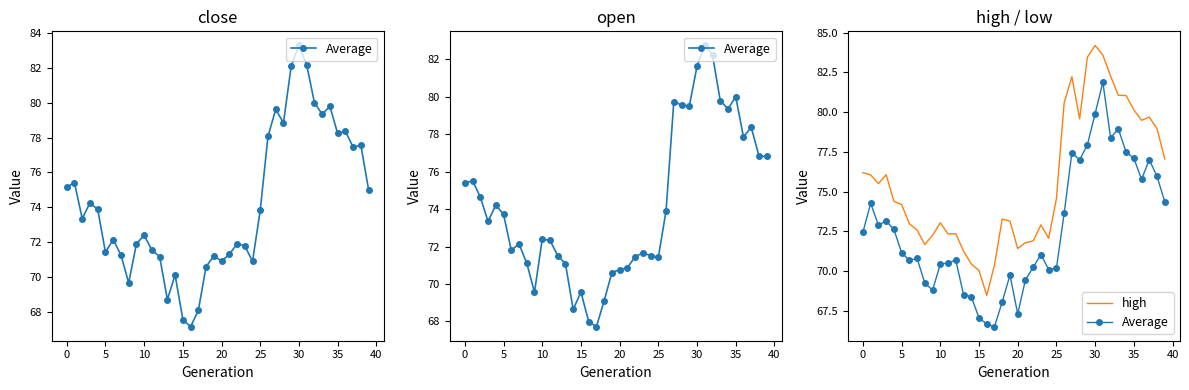

Reading right to left, list all the values displayed in this chart.

Average: 74.4	76.0	77.0	75.8	77.1	77.5	78.9	78.4	81.9	79.9	77.9	77.0	77.5	73.6	70.2	70.1	71.0	70.2	69.5	67.3	69.8	68.1	66.5	66.7	67.1	68.4	68.5	70.7	70.5	70.4	68.8	69.2	70.8	70.7	71.2	72.6	73.2	72.9	74.3	72.5
high: 77.0	79.0	79.7	79.5	80.1	81.0	81.0	82.3	83.6	84.2	83.5	79.6	82.2	80.6	74.6	72.1	72.9	71.9	71.8	71.4	73.1	73.3	70.4	68.5	70.0	70.5	71.3	72.3	72.3	73.0	72.3	71.7	72.6	73.0	74.2	74.4	76.1	75.5	76.0	76.2